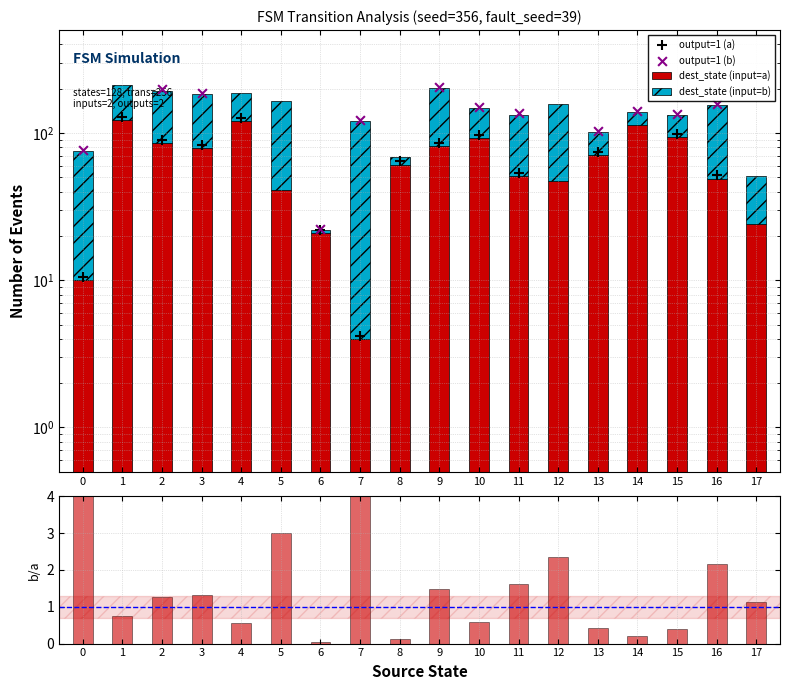

What is the total value across all series at 1?

213